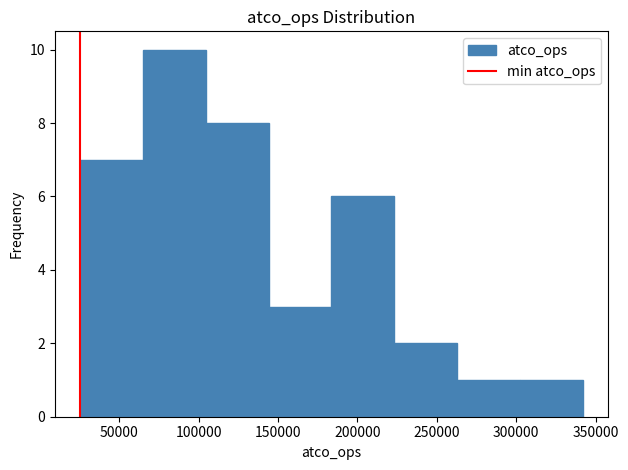

How tall is the bar that spans 300000 to 340000 on the x-axis? Neither the bar edges nor the heights are printed on the chart, so give them approximately, as read against the axes.

1